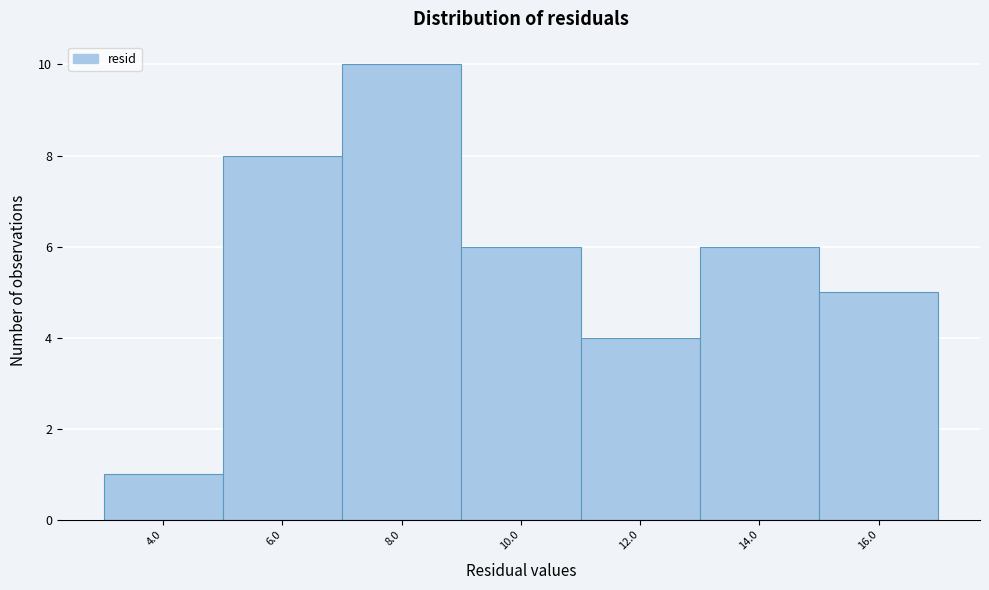

Reading left to right, transcribe all the data shown in this chart.

4.0=1	6.0=8	8.0=10	10.0=6	12.0=4	14.0=6	16.0=5